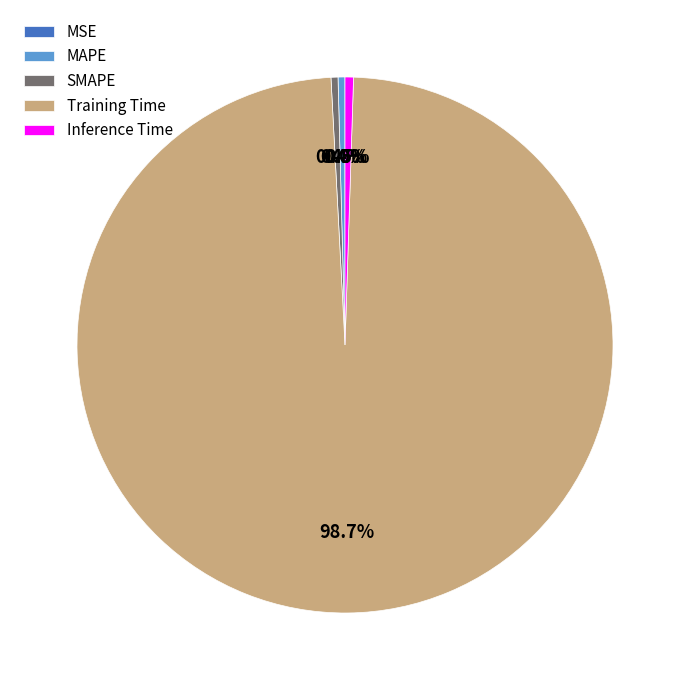

Which slice is the largest?

Training Time